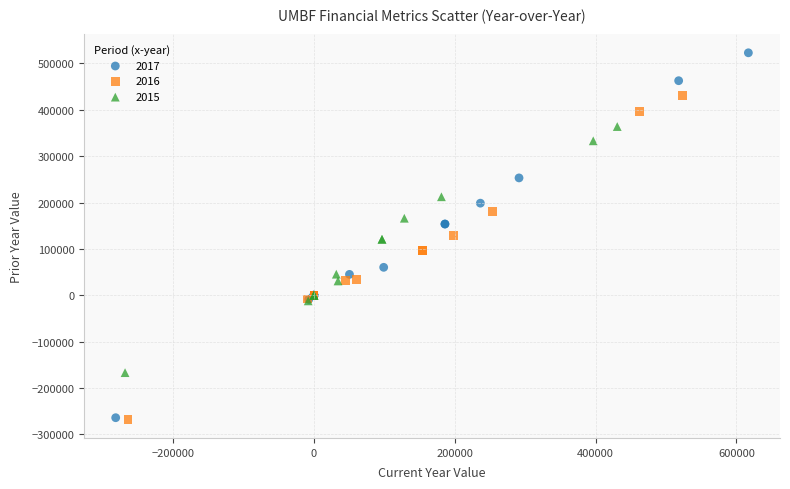

Which series contains the highest Y value?

2017